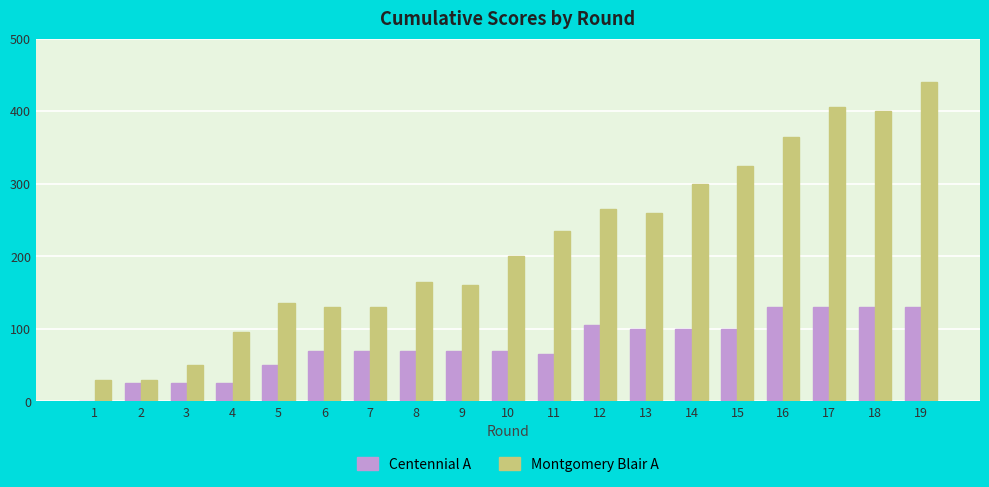

What are all the series names shown in the legend?

Centennial A, Montgomery Blair A